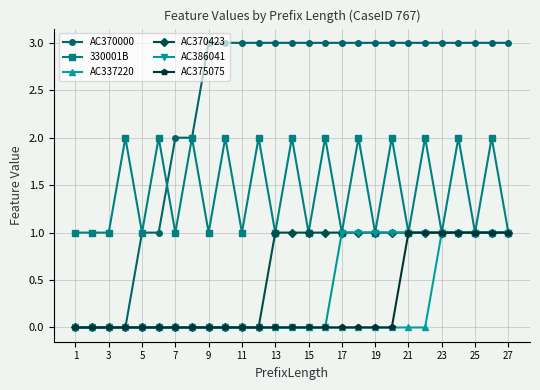

Which series has the largest total across all categories?

AC370000